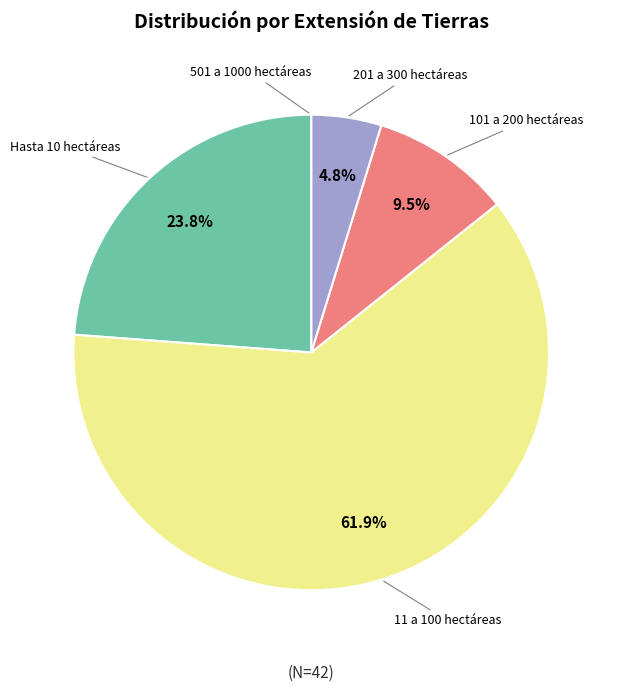

What percentage is the Hasta 10 hectáreas slice, to the nearest percent?

24%